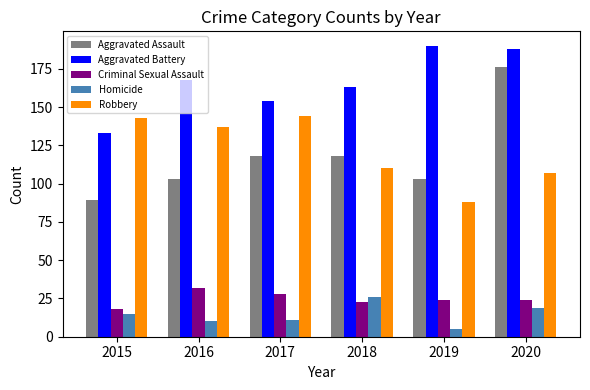

What is the difference between the Robbery values at 2015 and 2017?

1